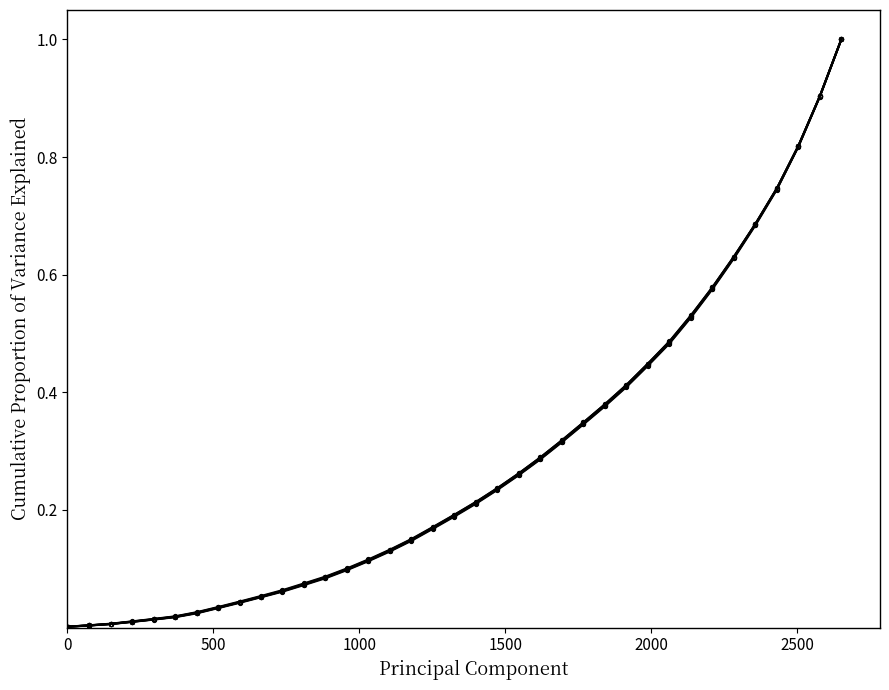

How many distinct data groups are displayed?

5